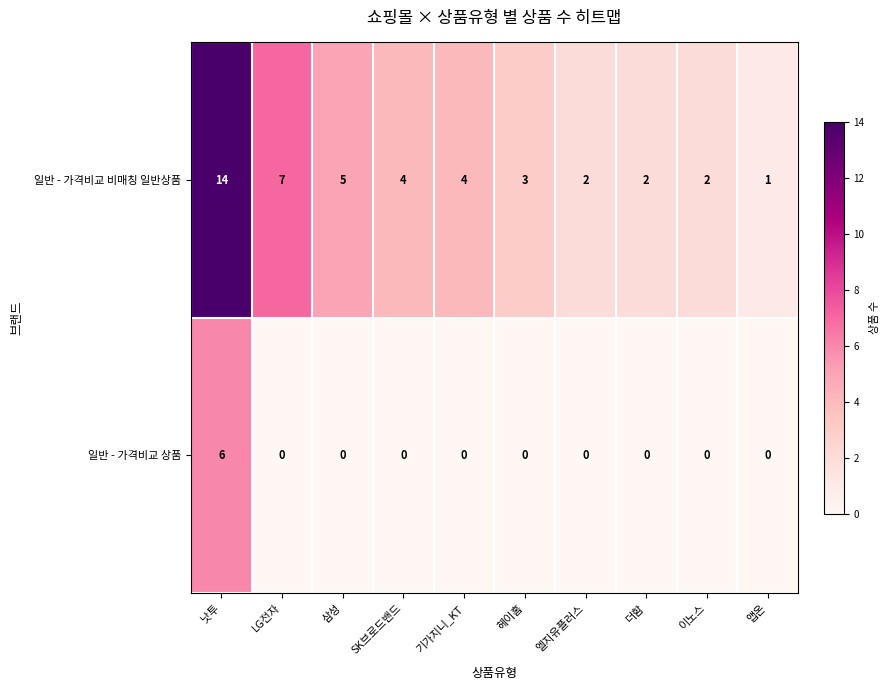

At 더함, list the series in order from largest to smallest.

일반 - 가격비교 비매칭 일반상품, 일반 - 가격비교 상품